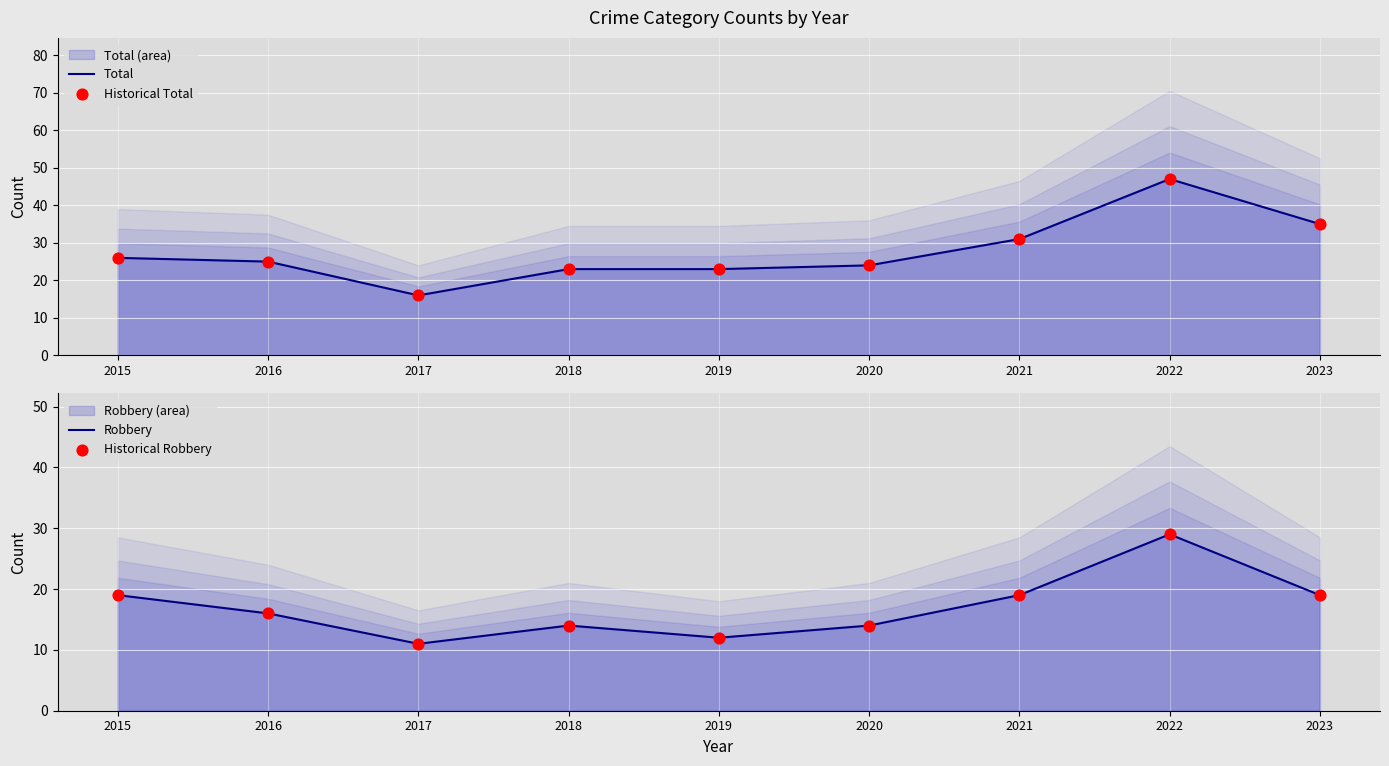

At which category is the sum across all series the highest?

2022